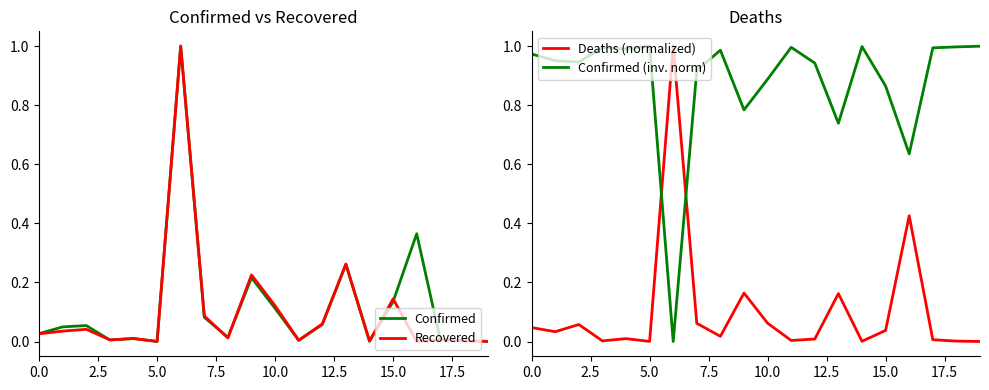

Is it true that Recovered equals 0.0 at 5.0?

True